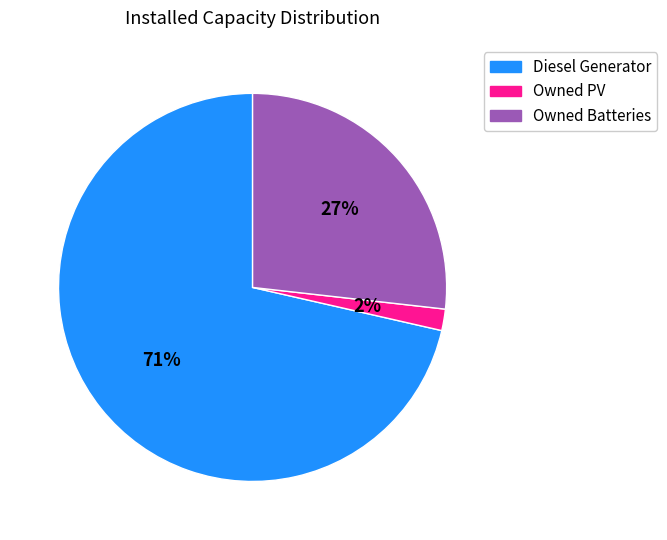

Between Diesel Generator and Owned Batteries, which is larger?

Diesel Generator